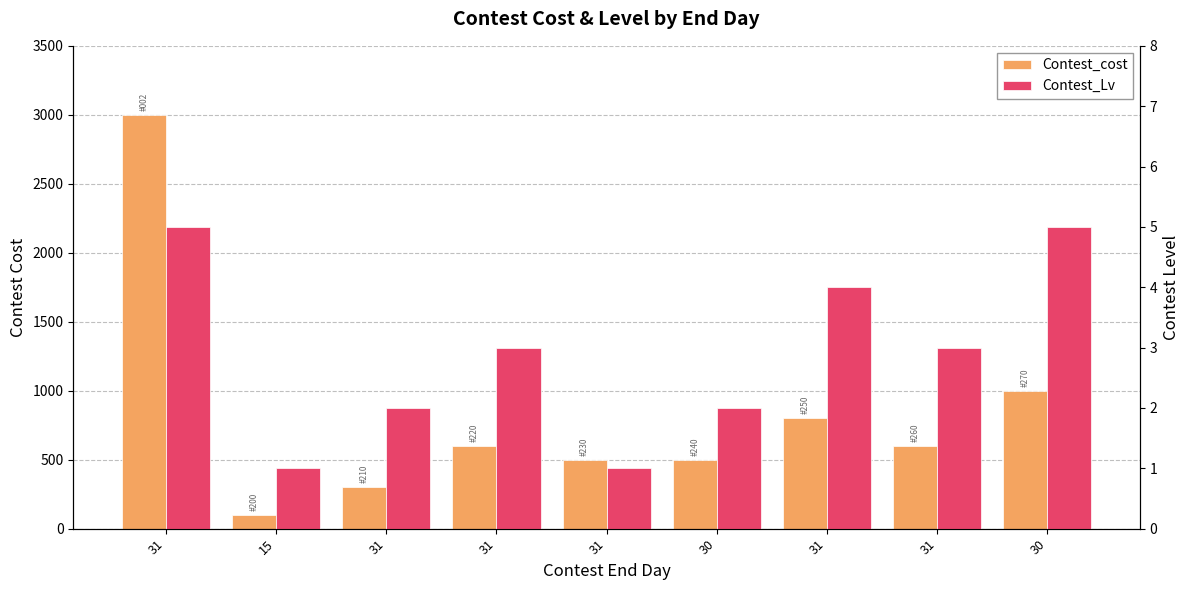

Where is Contest_cost nearest to the value 1550?

30